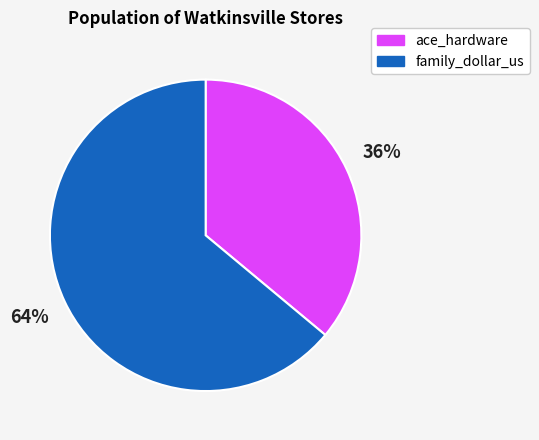

Which has a higher value, family_dollar_us or ace_hardware?

family_dollar_us